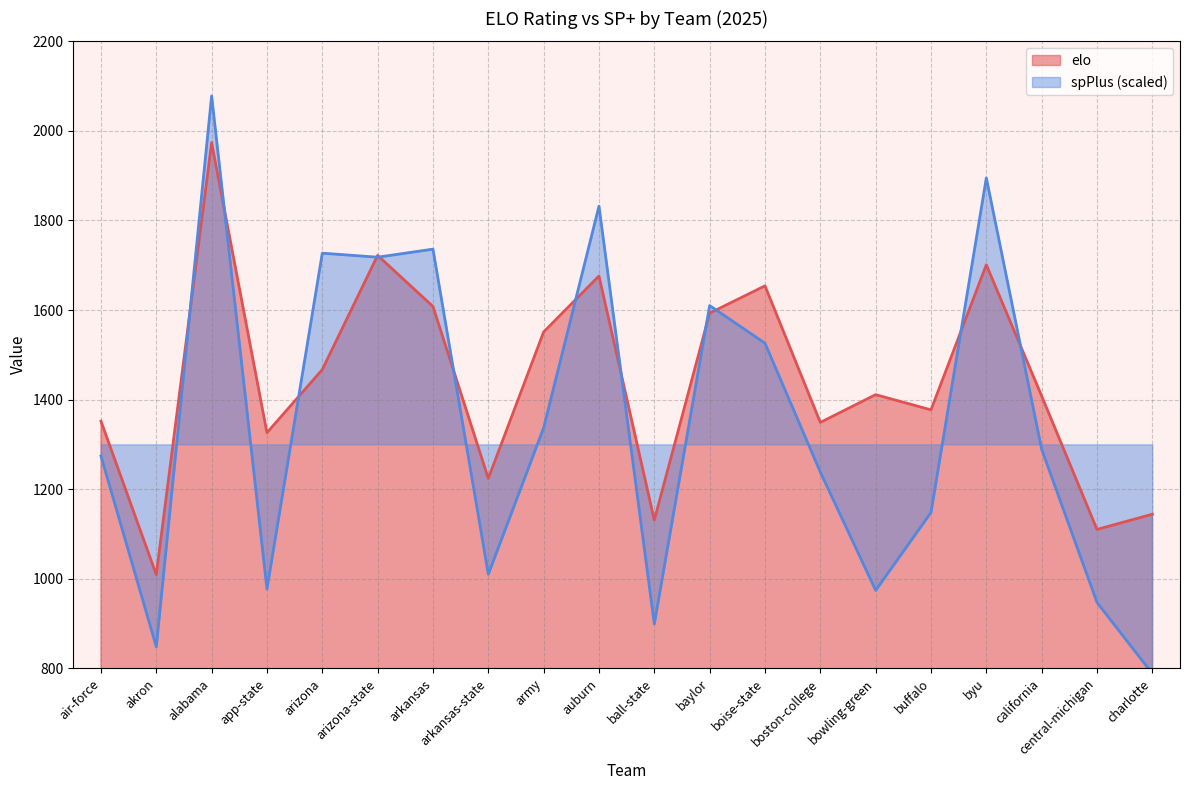

What is the difference between the second highest and second lowest values in the elo series?

612